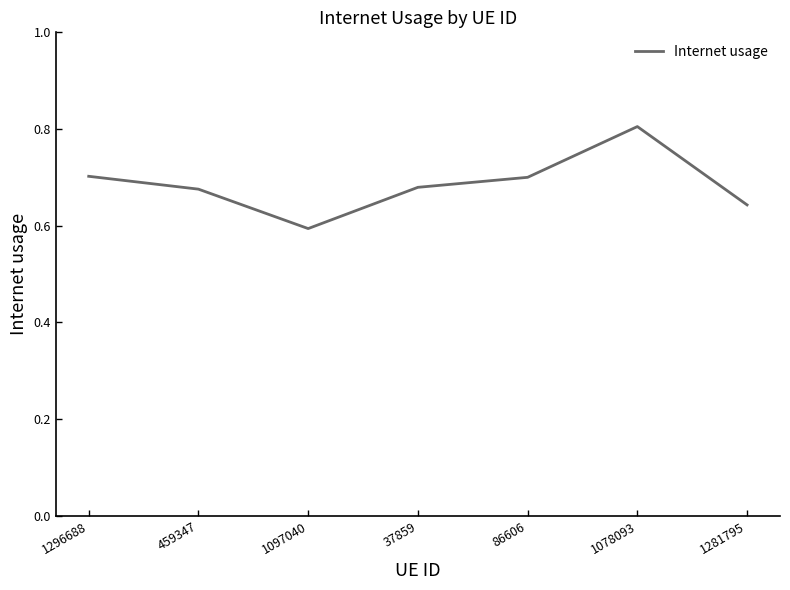

Which category has the lowest value across all series?

1097040